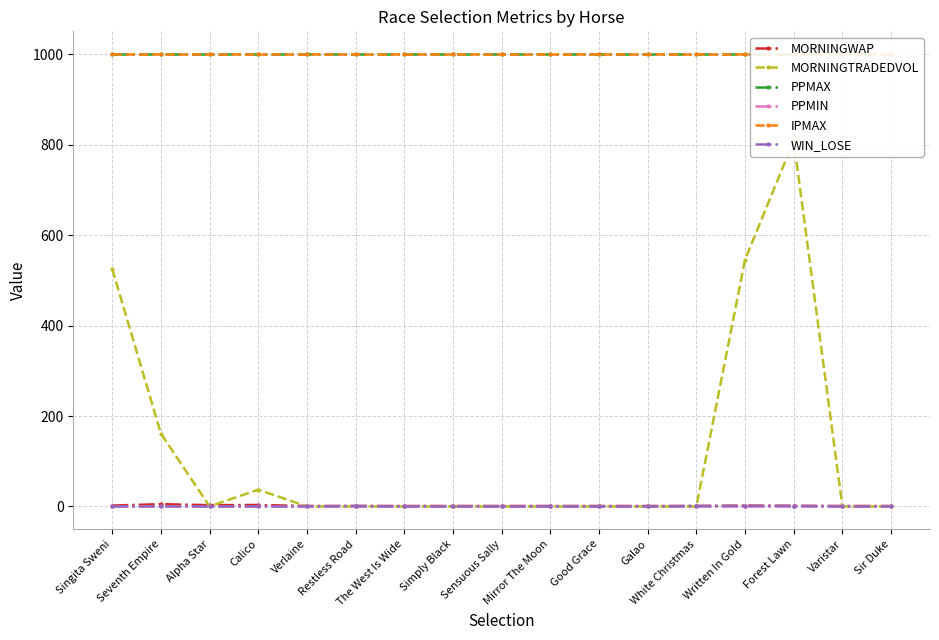

How many intersections are there between MORNINGTRADEDVOL and WIN_LOSE?

1